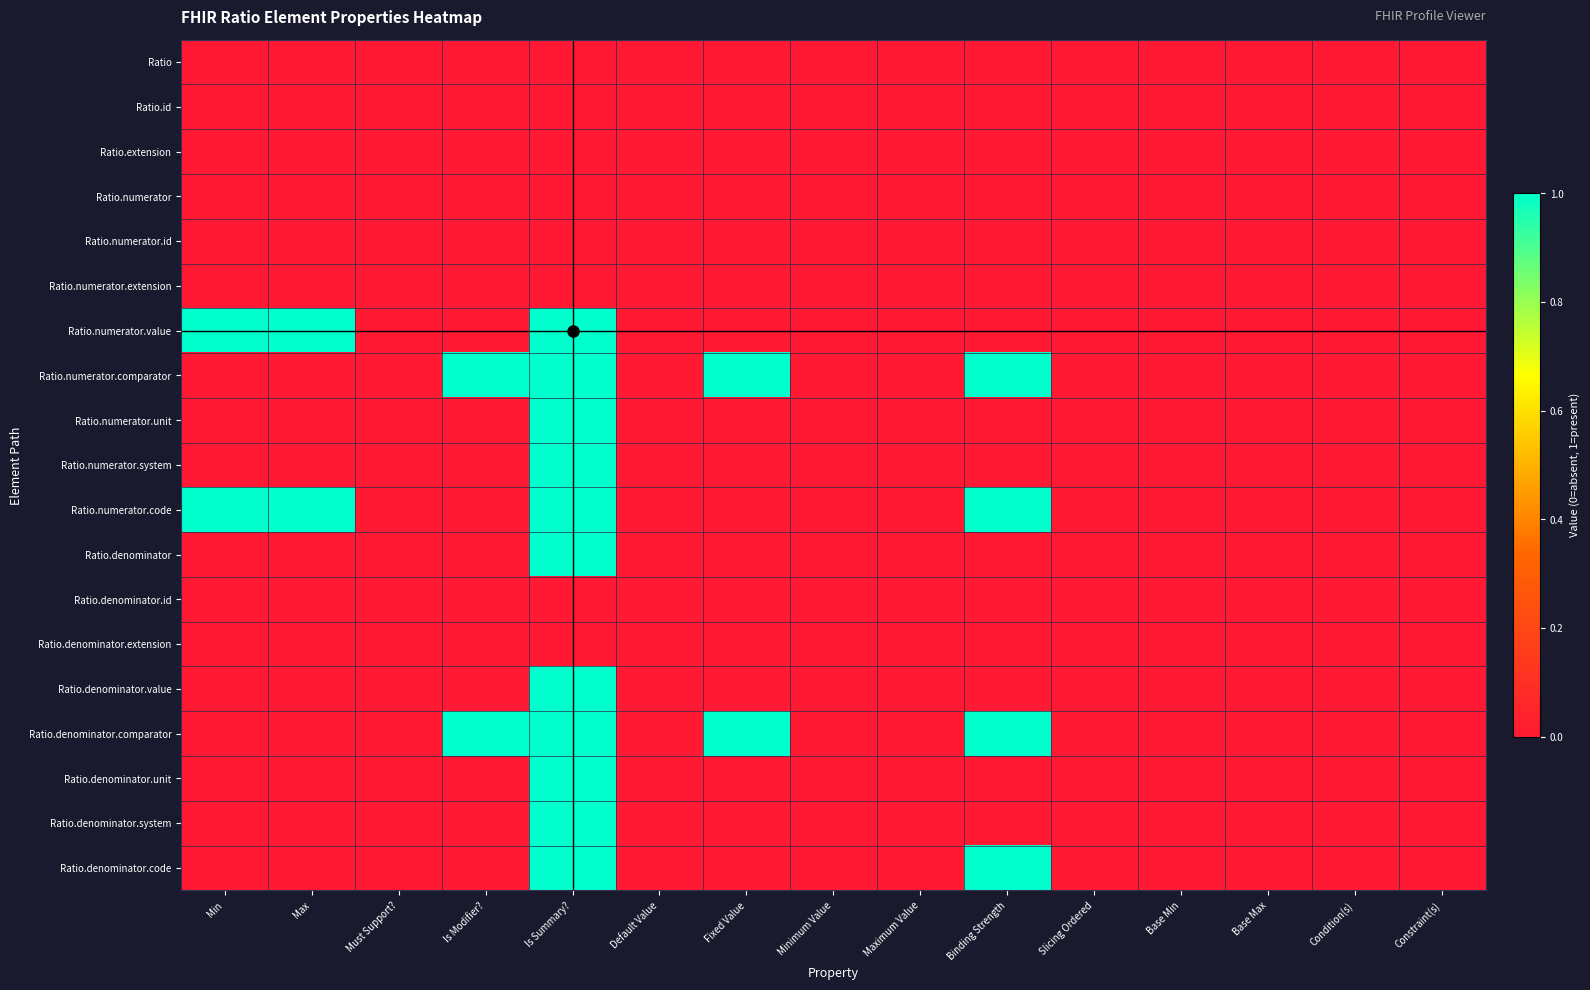

Rank the series at Must Support? from lowest to highest value.

Ratio, Ratio.id, Ratio.extension, Ratio.numerator, Ratio.numerator.id, Ratio.numerator.extension, Ratio.numerator.value, Ratio.numerator.comparator, Ratio.numerator.unit, Ratio.numerator.system, Ratio.numerator.code, Ratio.denominator, Ratio.denominator.id, Ratio.denominator.extension, Ratio.denominator.value, Ratio.denominator.comparator, Ratio.denominator.unit, Ratio.denominator.system, Ratio.denominator.code